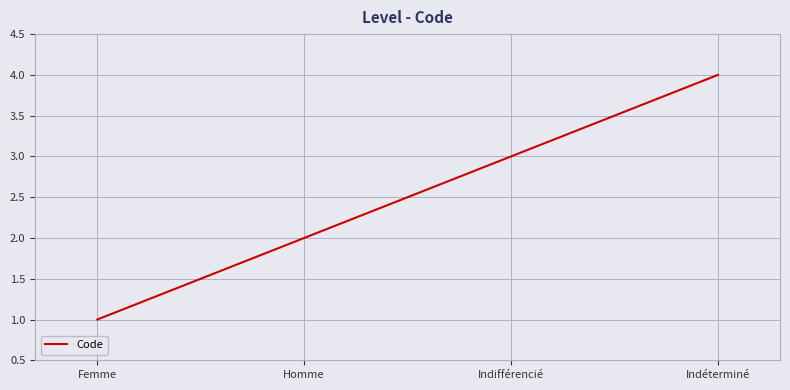

What is the ratio of the value at Femme to the value at Indifférencié?

0.3